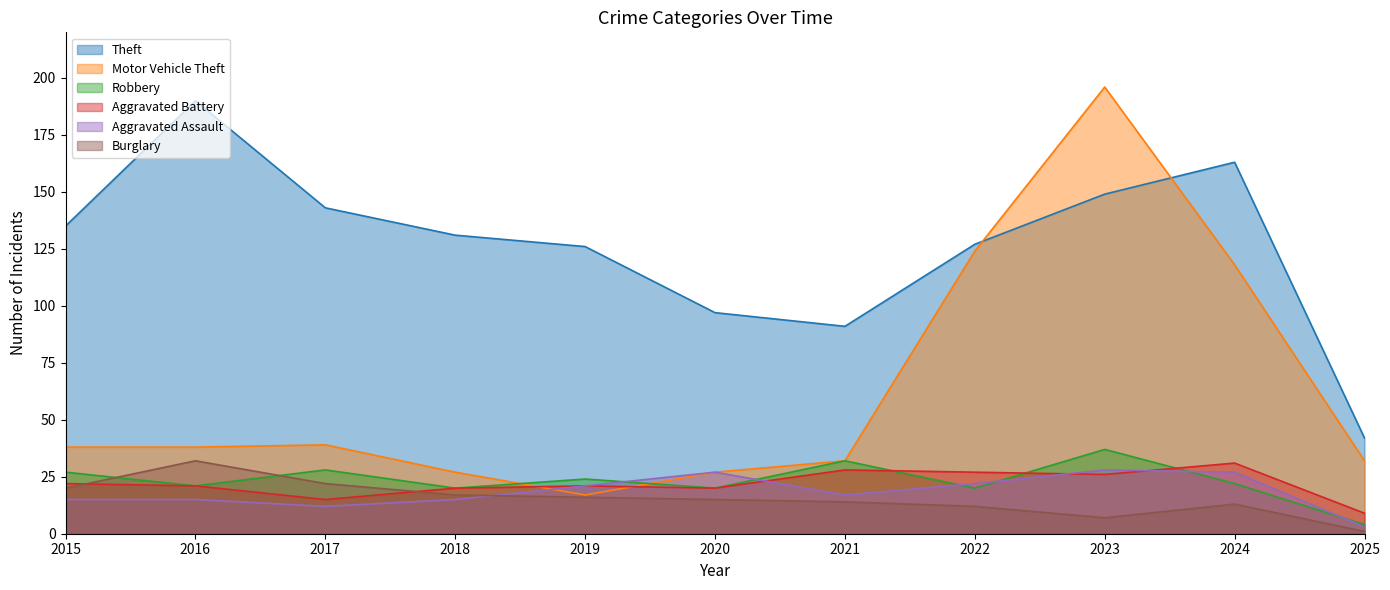

Rank the series by their maximum value, from lowest to highest.

Aggravated Assault, Aggravated Battery, Burglary, Robbery, Theft, Motor Vehicle Theft